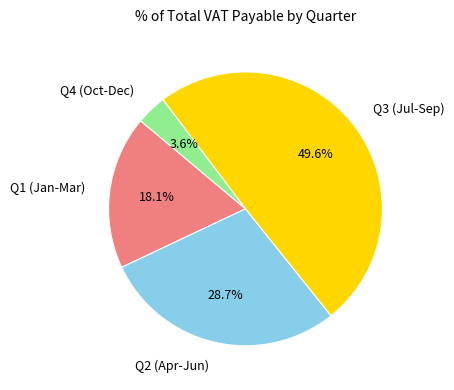

Is there a majority slice in this chart?

No